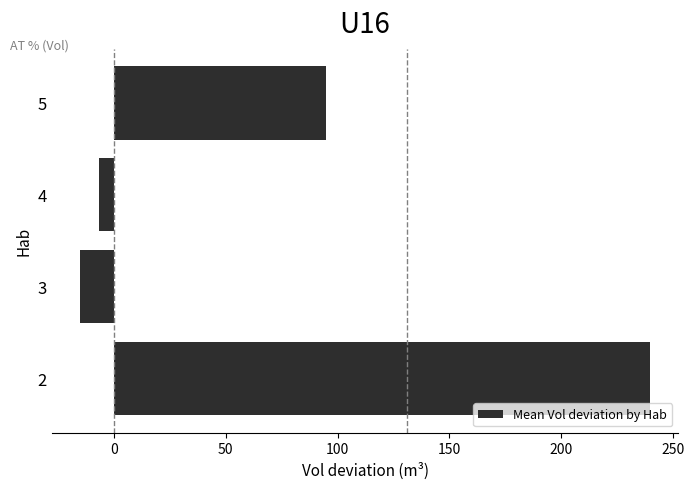

How many data points does each series have?

4